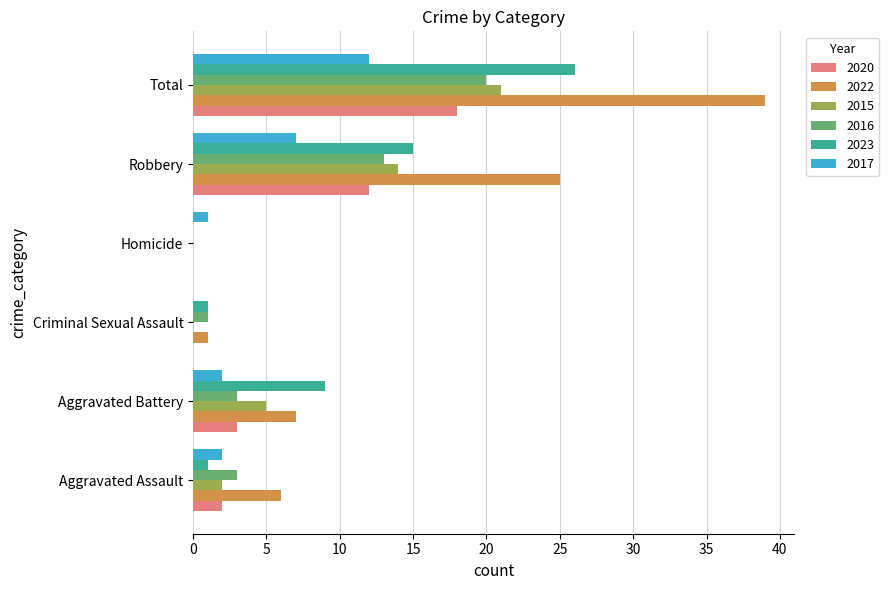

Where is 2017 nearest to the value 6?

Robbery